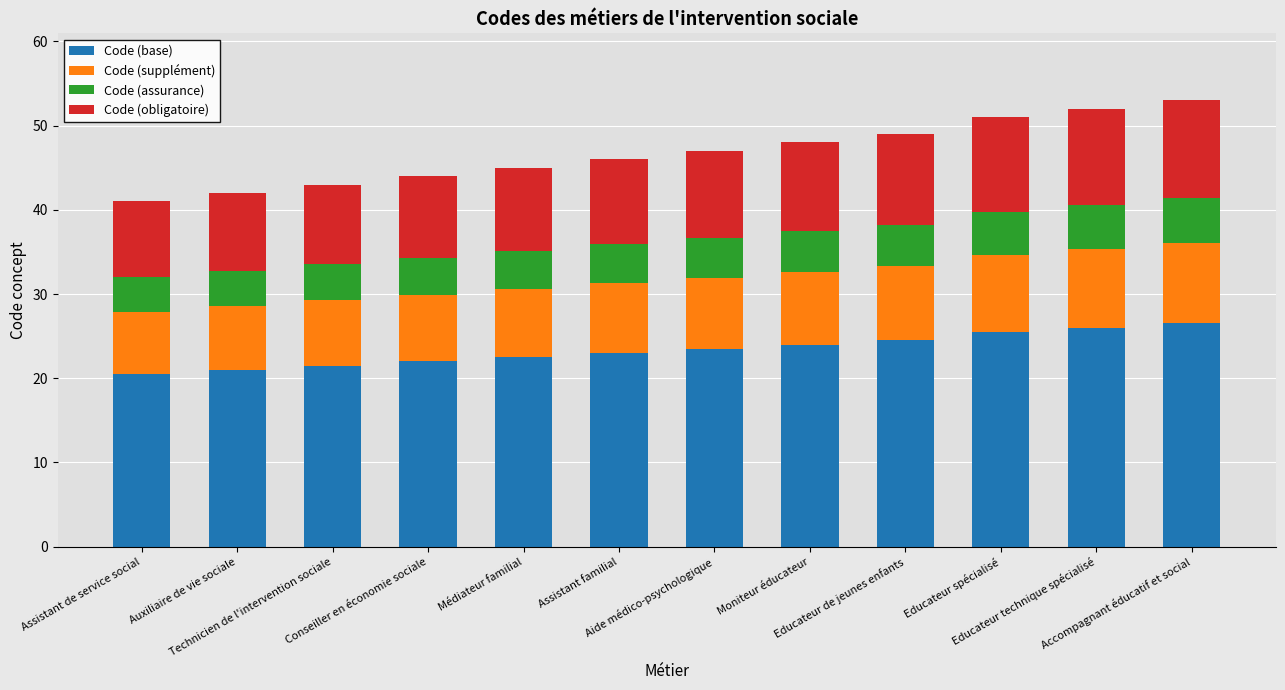

What is the minimum value for Code (base)?

20.5